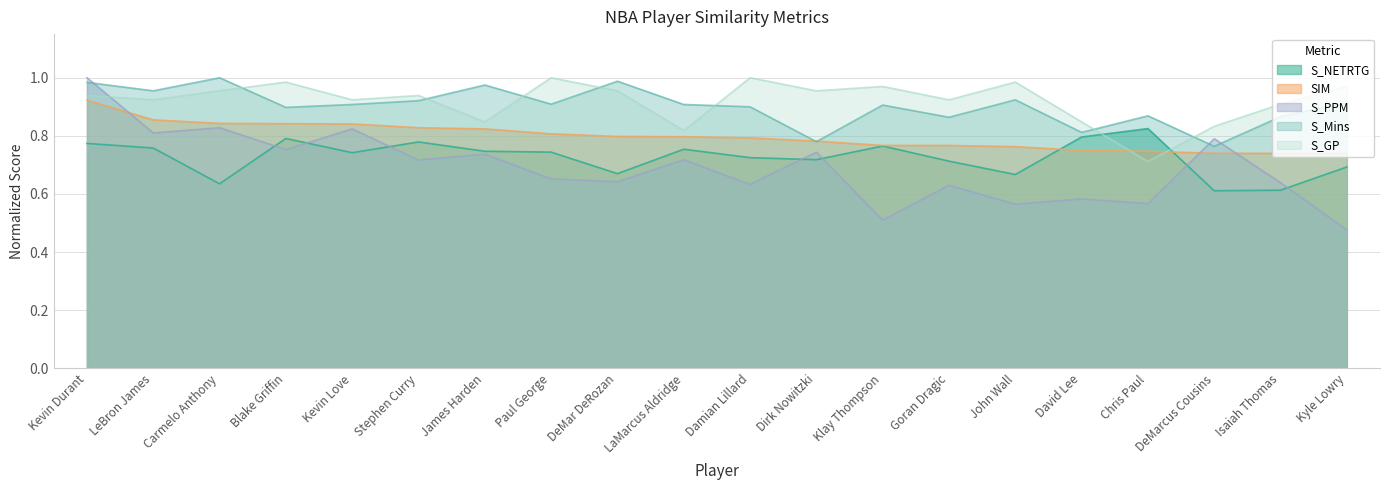

True or false: SIM has a value of 0.8 at Carmelo Anthony.

True